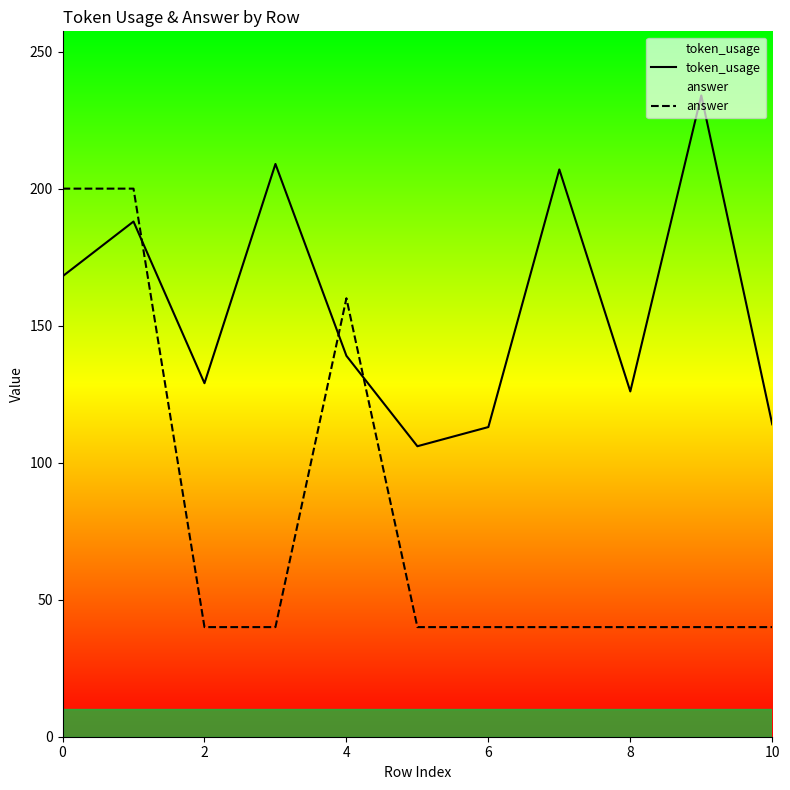

True or false: answer and token_usage intersect in this chart.

True